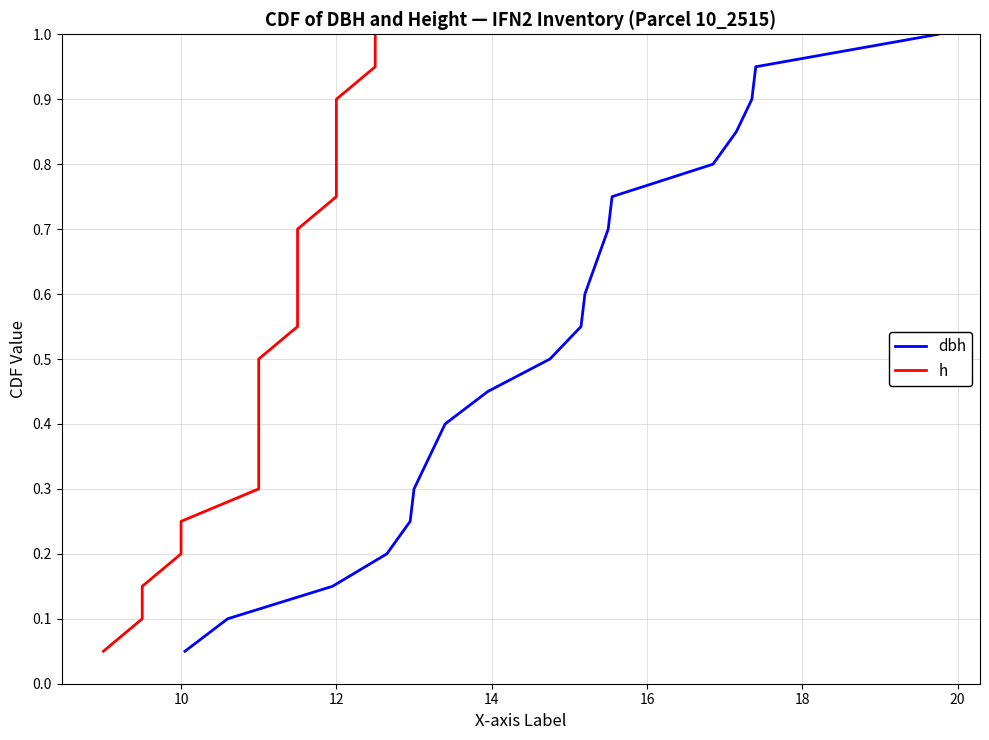

Which series has the largest range (max minus min)?

dbh